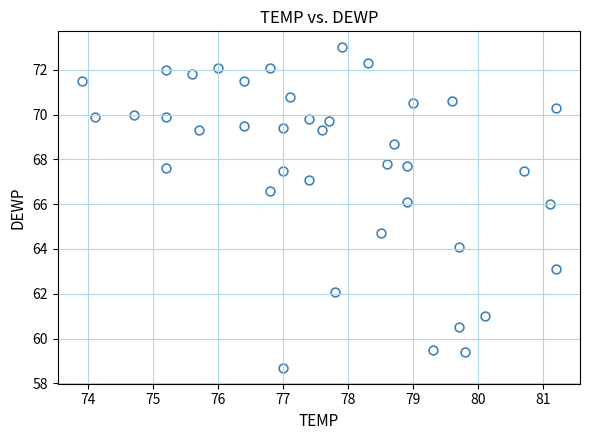

What is the range of Y values (max minus min)?

14.3